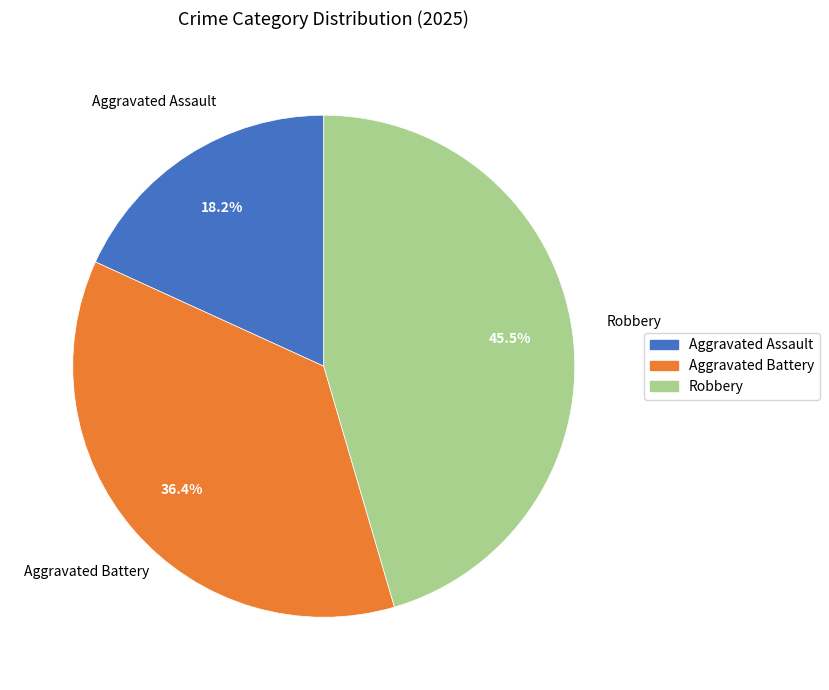

How much of the chart is everything except Aggravated Assault?

81.8%